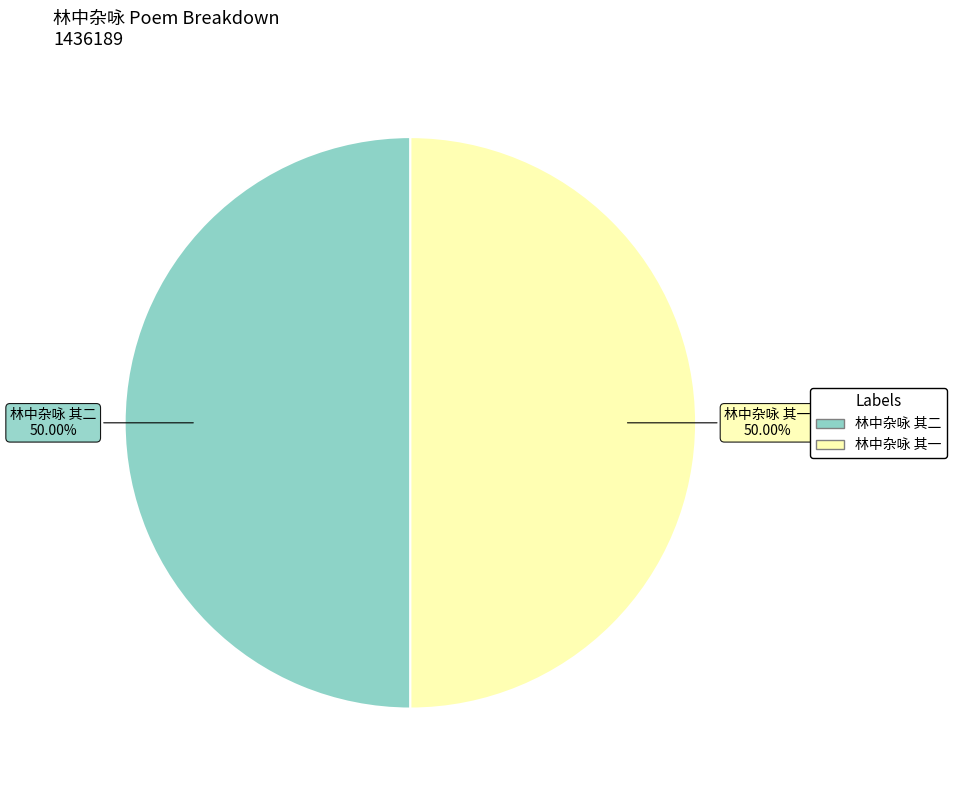

What is the ratio of the value at 林中杂咏 其二 to the value at 林中杂咏 其一?

1.0